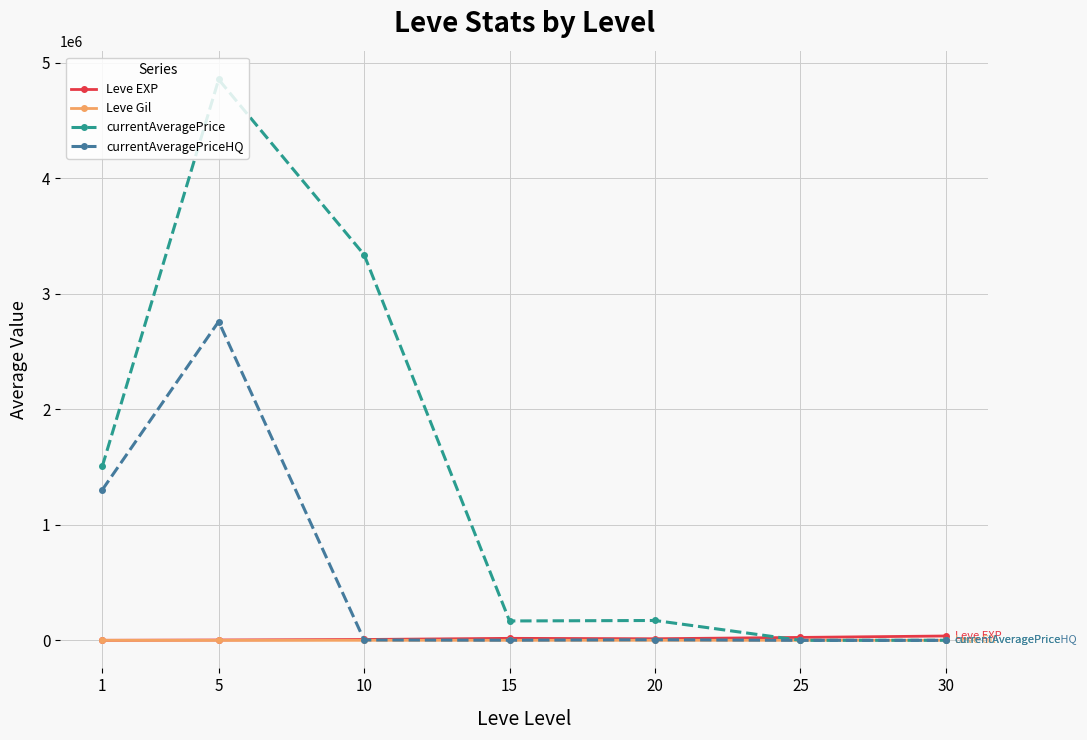

Read the currentAveragePrice value at 20.

171824.2